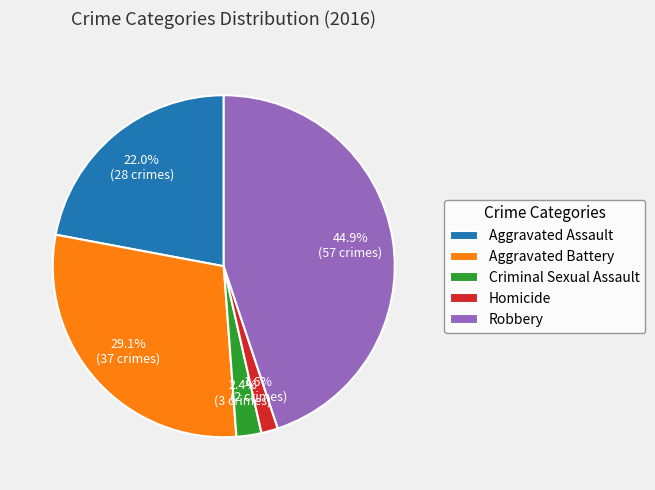

Which slice is the largest?

Robbery